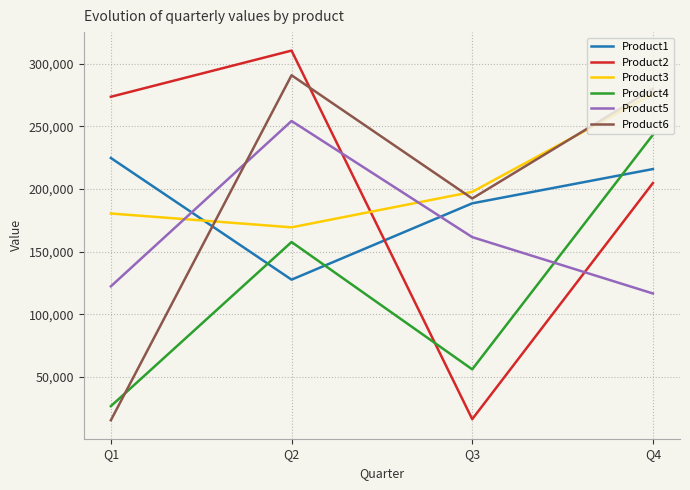

What is the difference between the Product6 values at Q4 and Q2?

10757